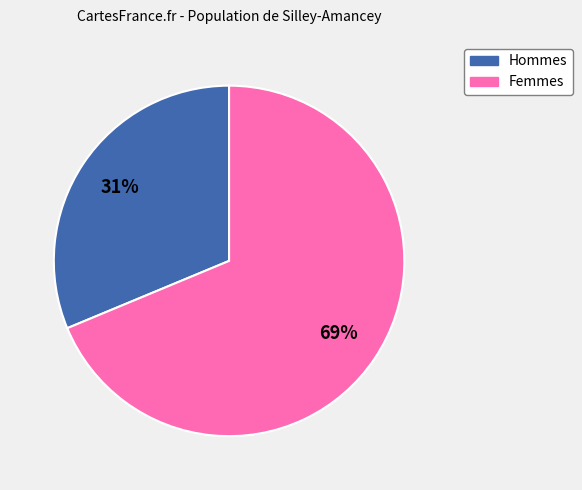

Does any single category account for the majority?

Yes